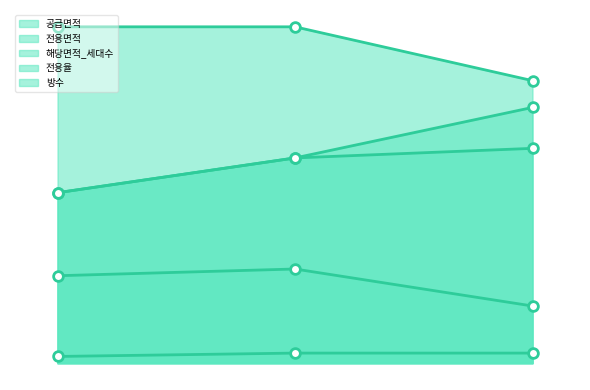

At Row 0, list the series in order from smallest to largest.

방수, 해당면적_세대수, 공급면적, 전용면적, 전용율